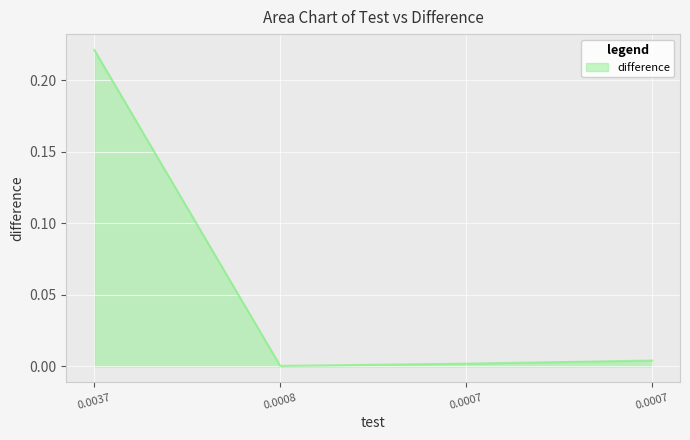

What is the difference between the maximum and minimum values?

0.2